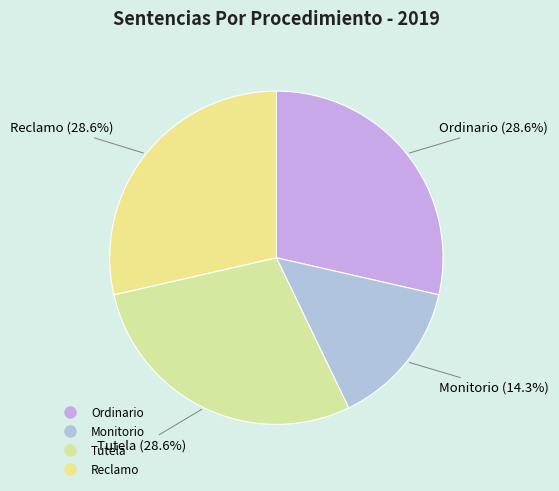

True or false: Reclamo accounts for 29% of the total.

True